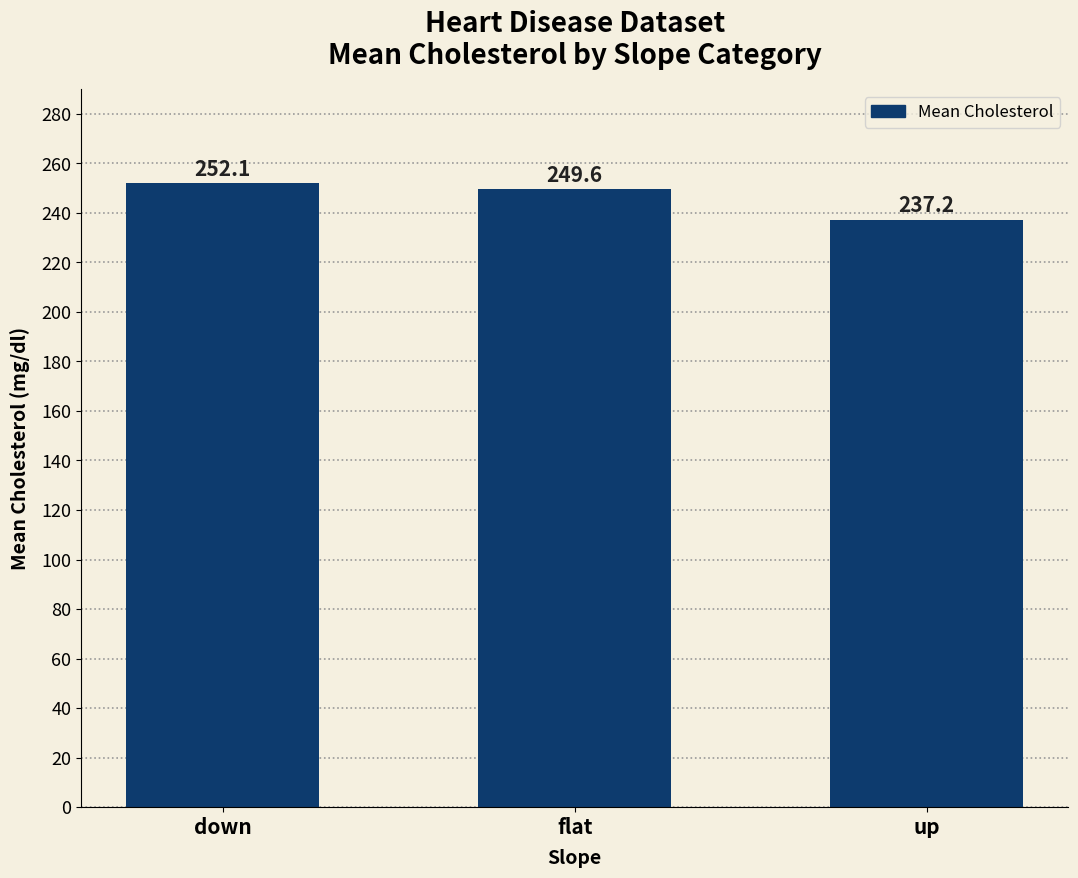

What is the label of the 3rd bar from the left?

up